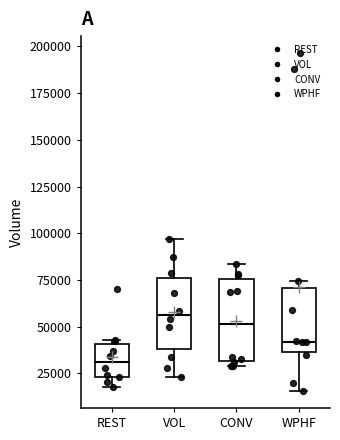

Where does the lower whisker of the box for REST end on the y-axis? The values are not printed on the chart, so give them approximately, as read against the axis.

20000